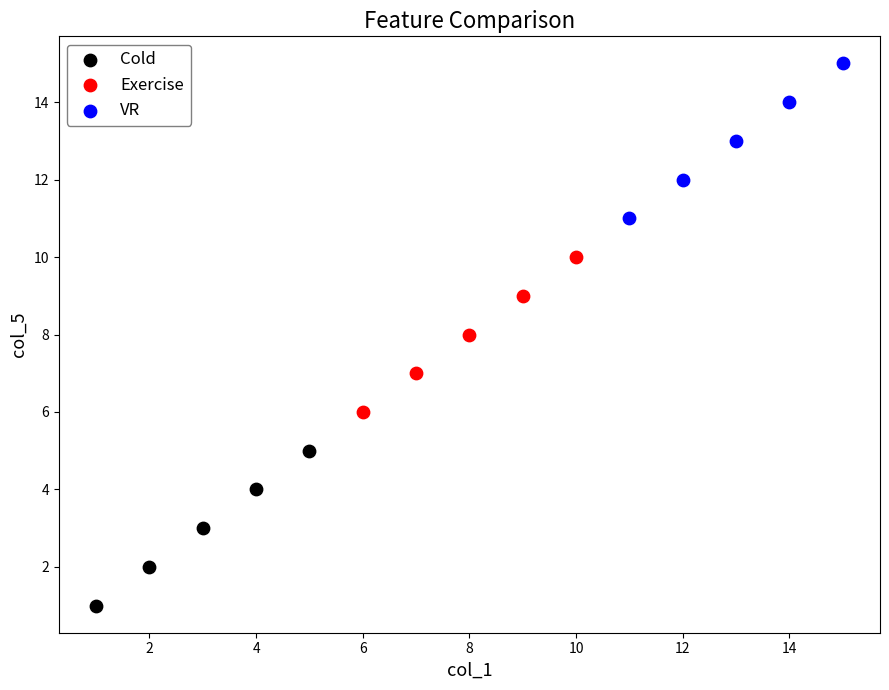

Which series contains the highest Y value?

VR